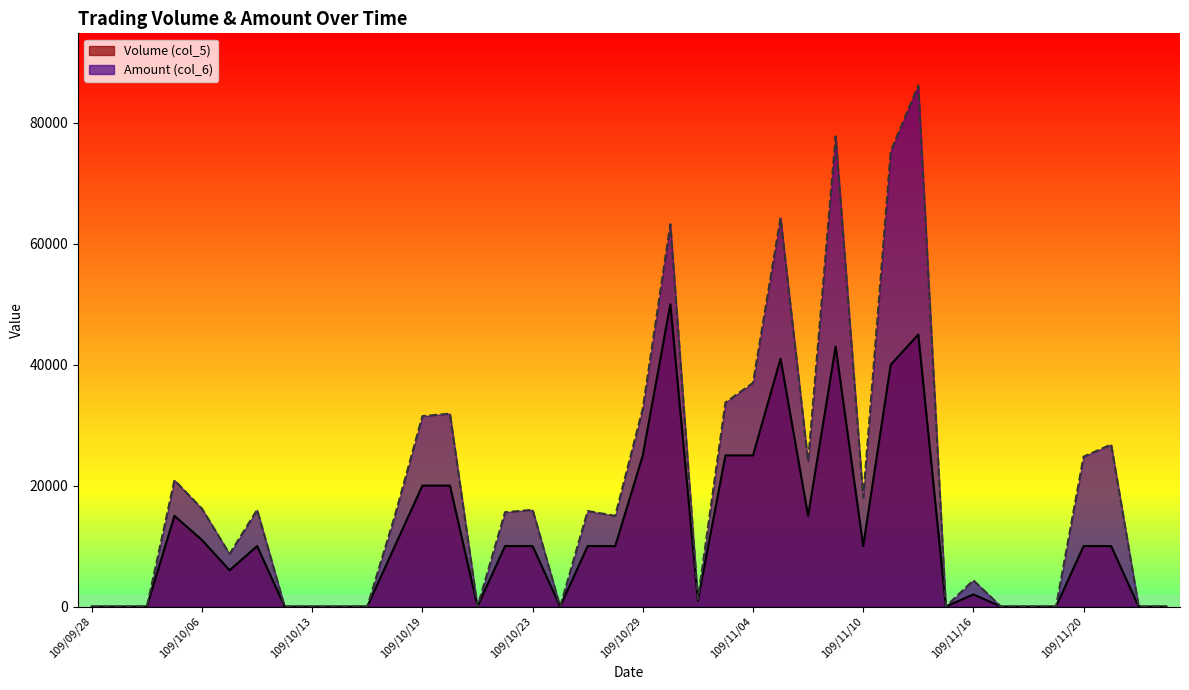

At how many categories does at least one series exceed 63421?

4